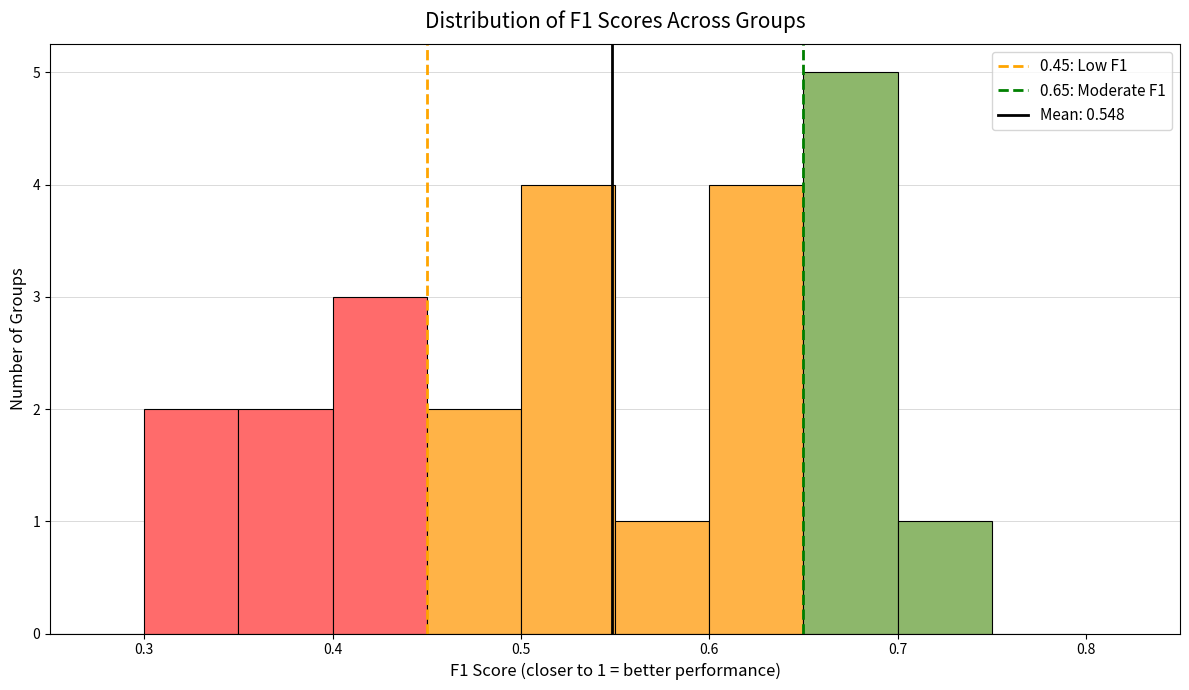

Which range on the x-axis has the tallest bar?

0.65 to 0.70